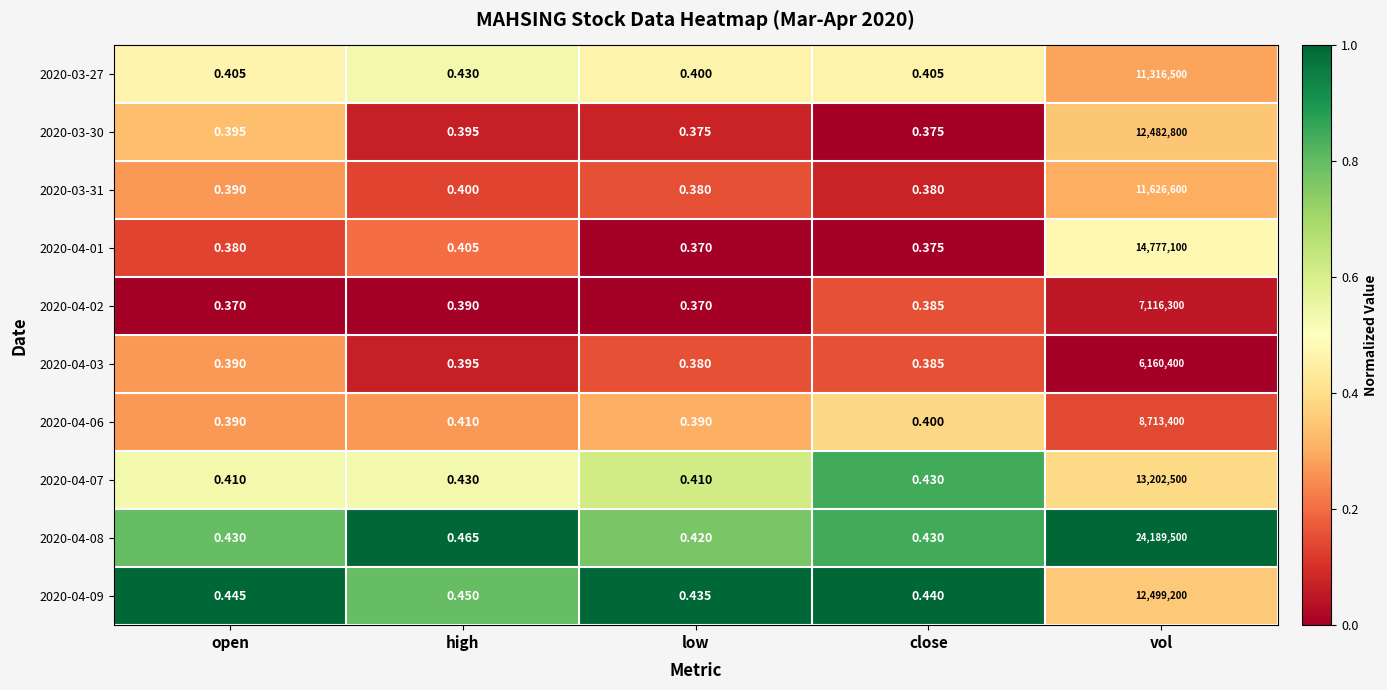

At which label is 2020-03-31 closest to 5813300?

high